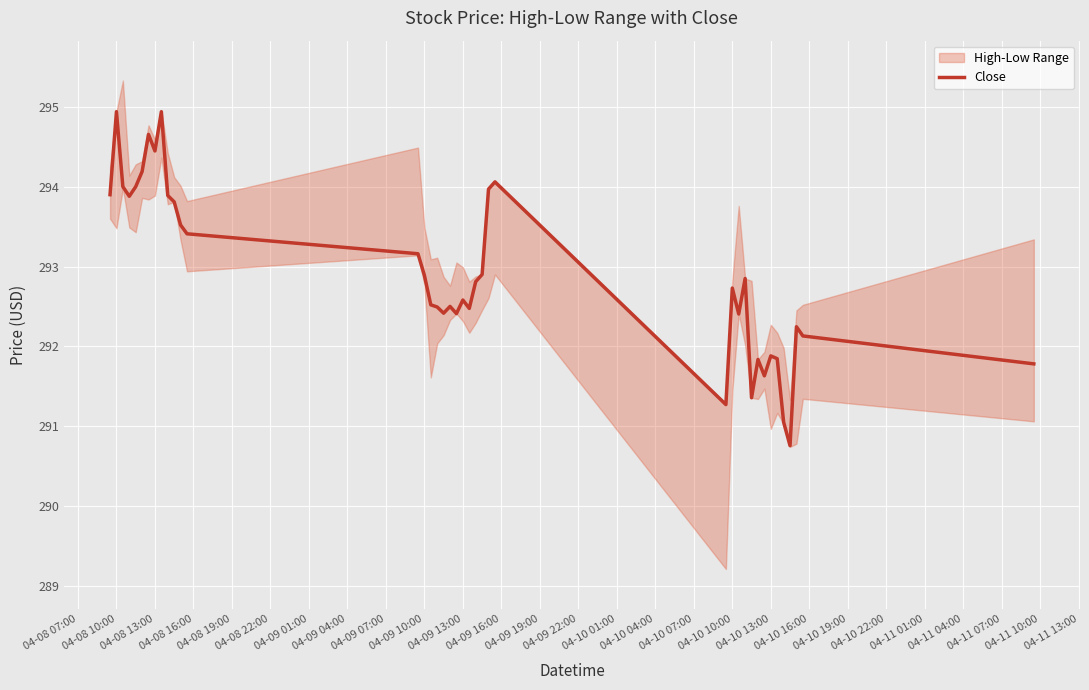

What is the average value?

292.9